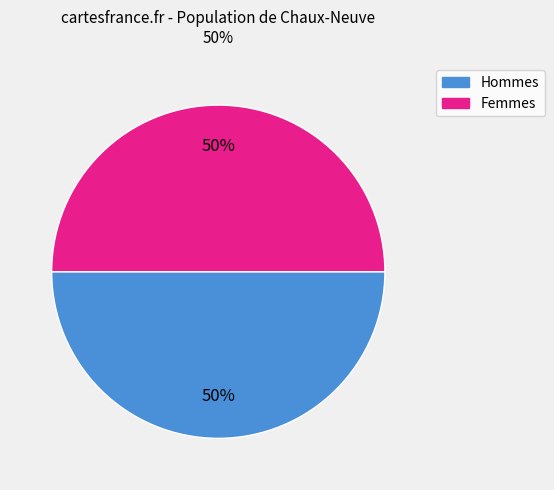

Approximately how many times larger is the value at Hommes compared to Femmes?

1.0